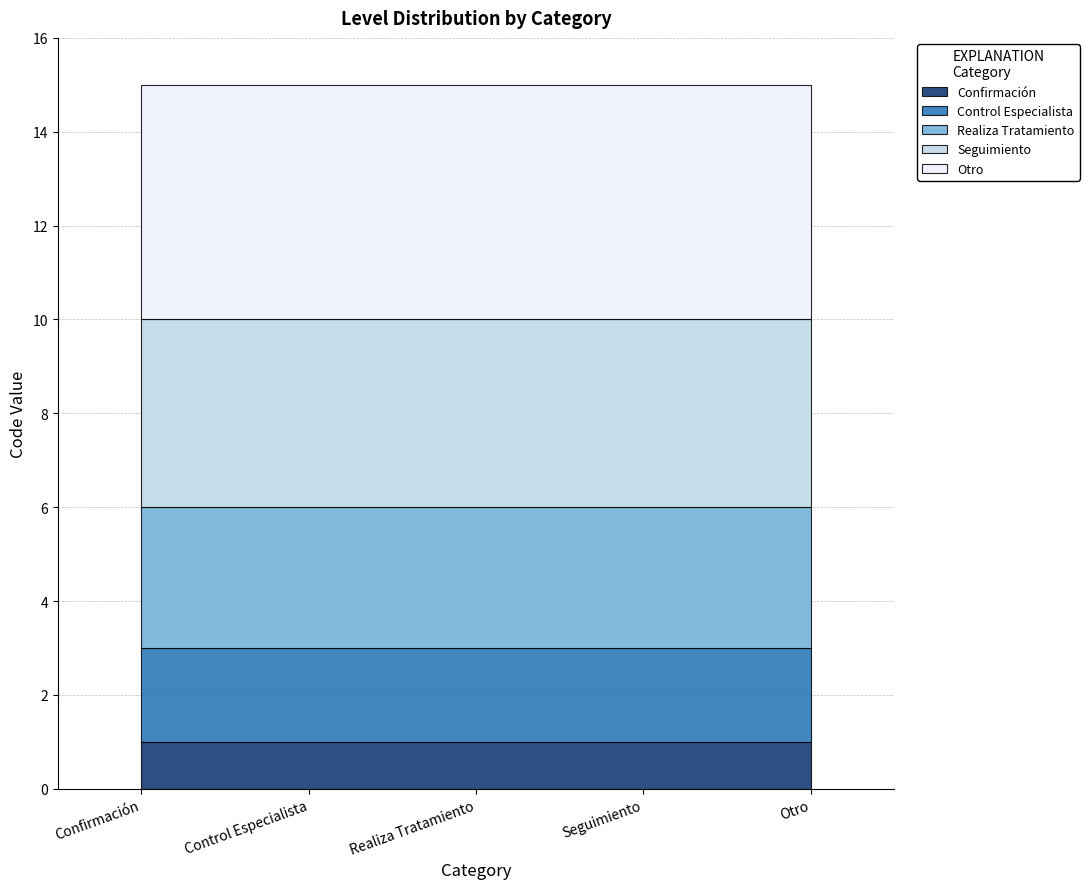

The value at Control Especialista is 4. True or false?

False